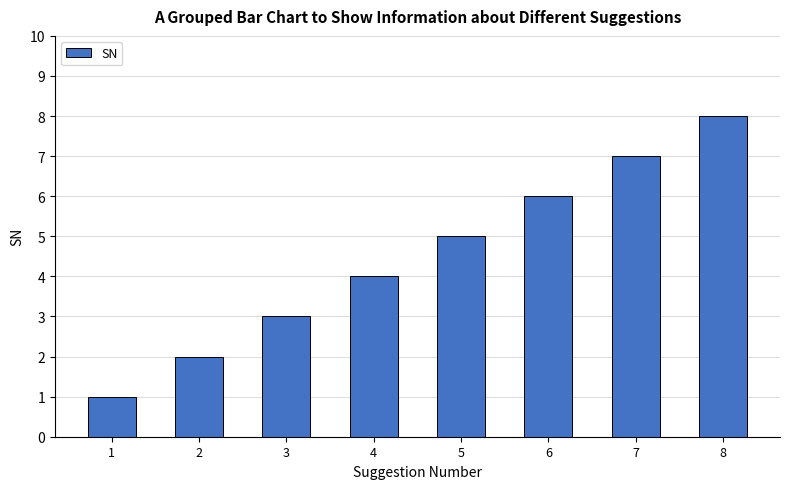

What is the smallest value displayed?

1